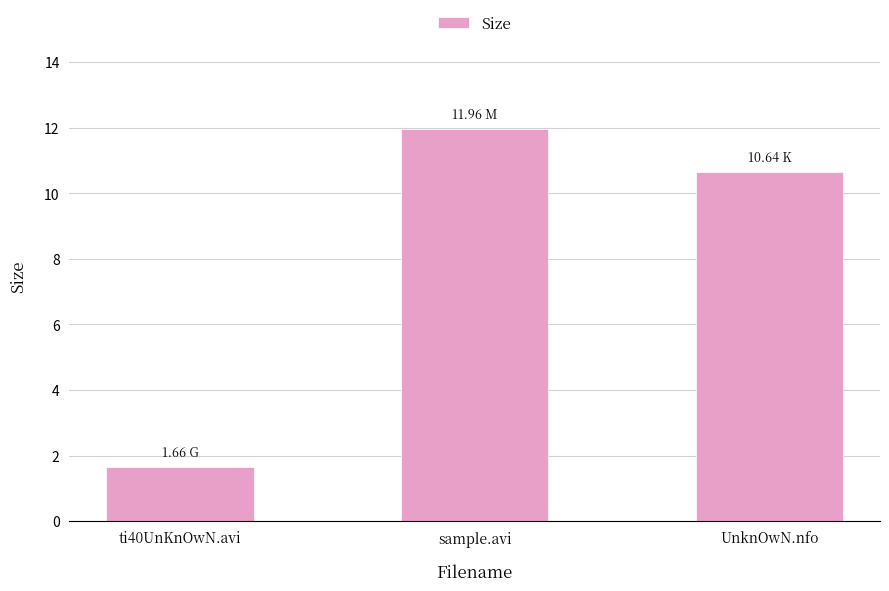

How many data points are above 10?

2